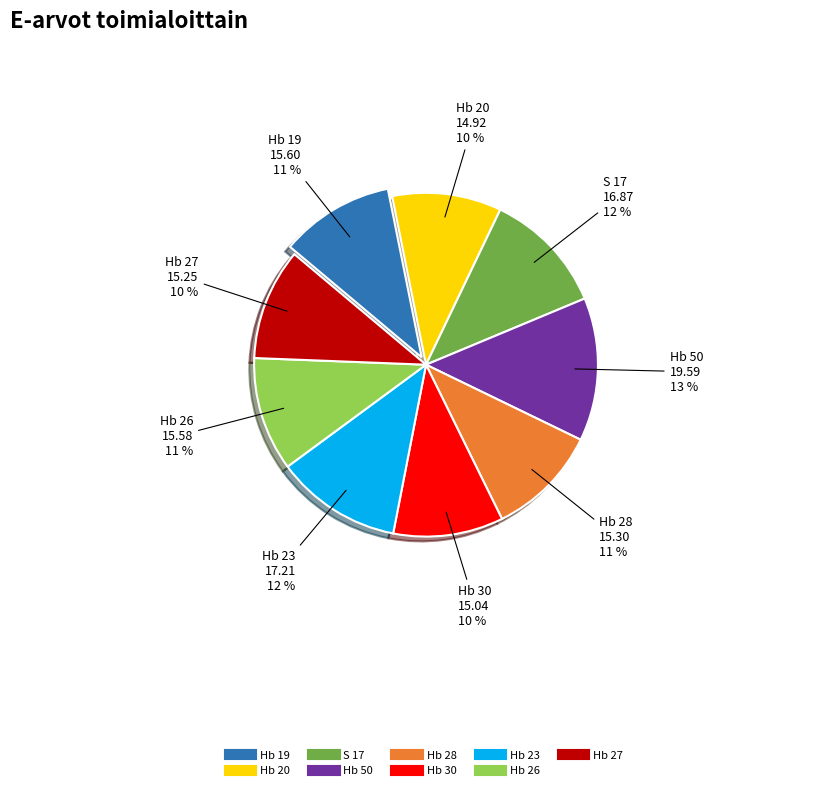

Is it true that S 17 is 22% of the pie?

False